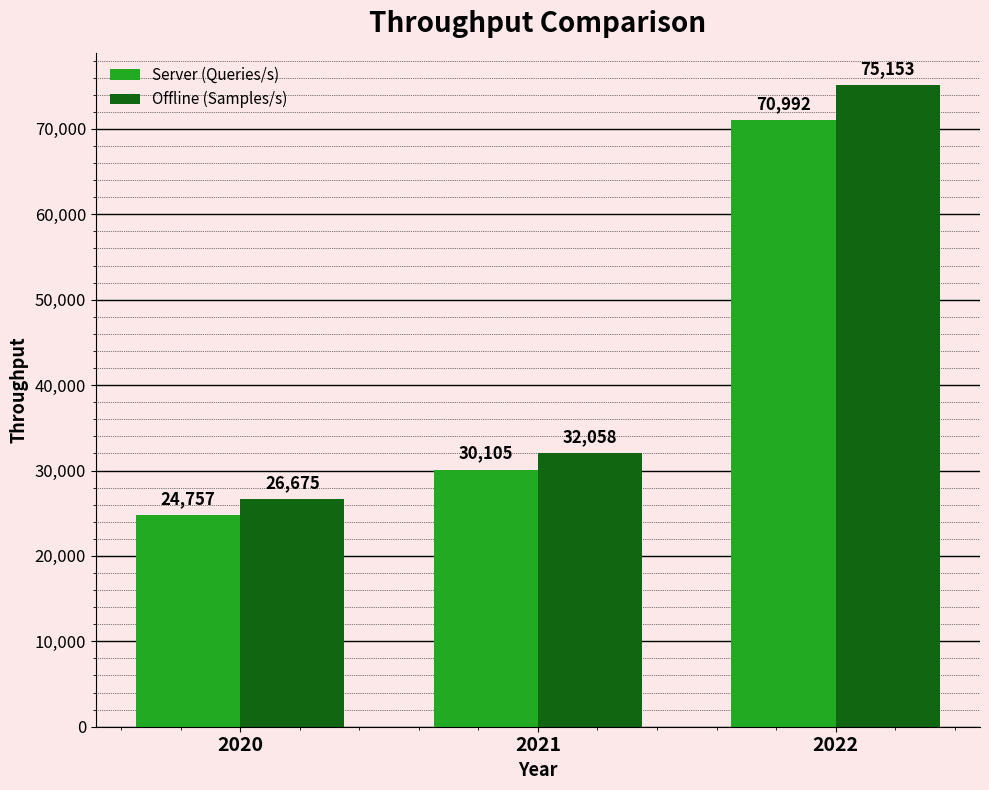

What is the difference between the highest and lowest values at 2020?

1918